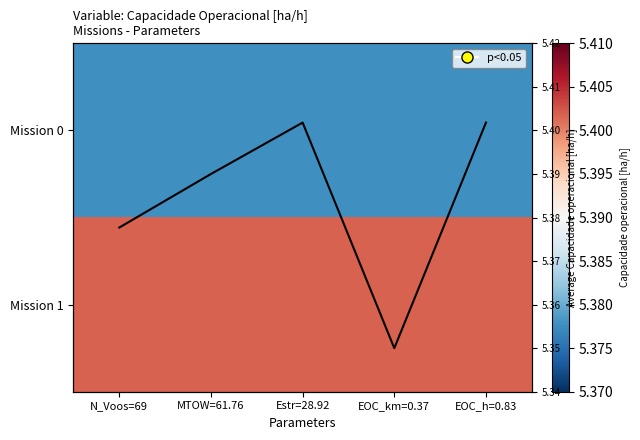

What is the lowest value of the Mission 1 series?

5.4